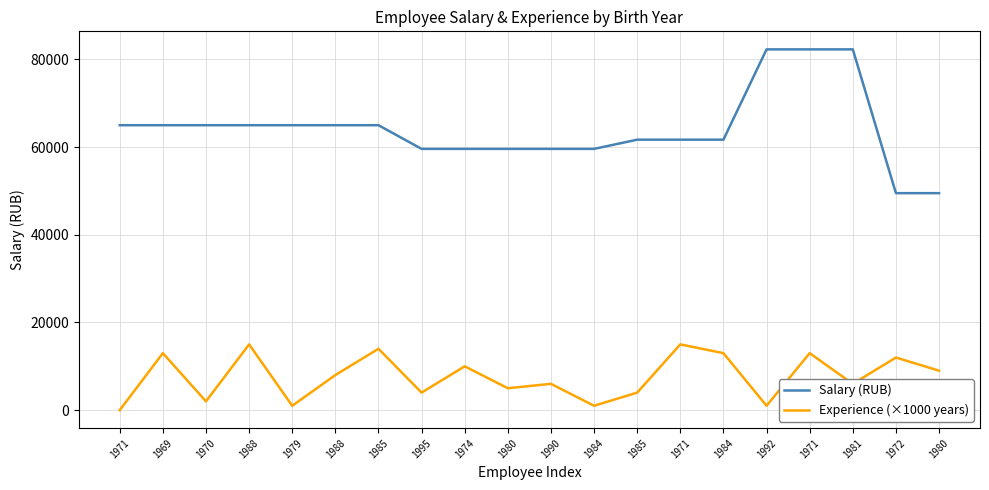

True or false: Salary (RUB) and Experience (×1000 years) cross at least once.

False